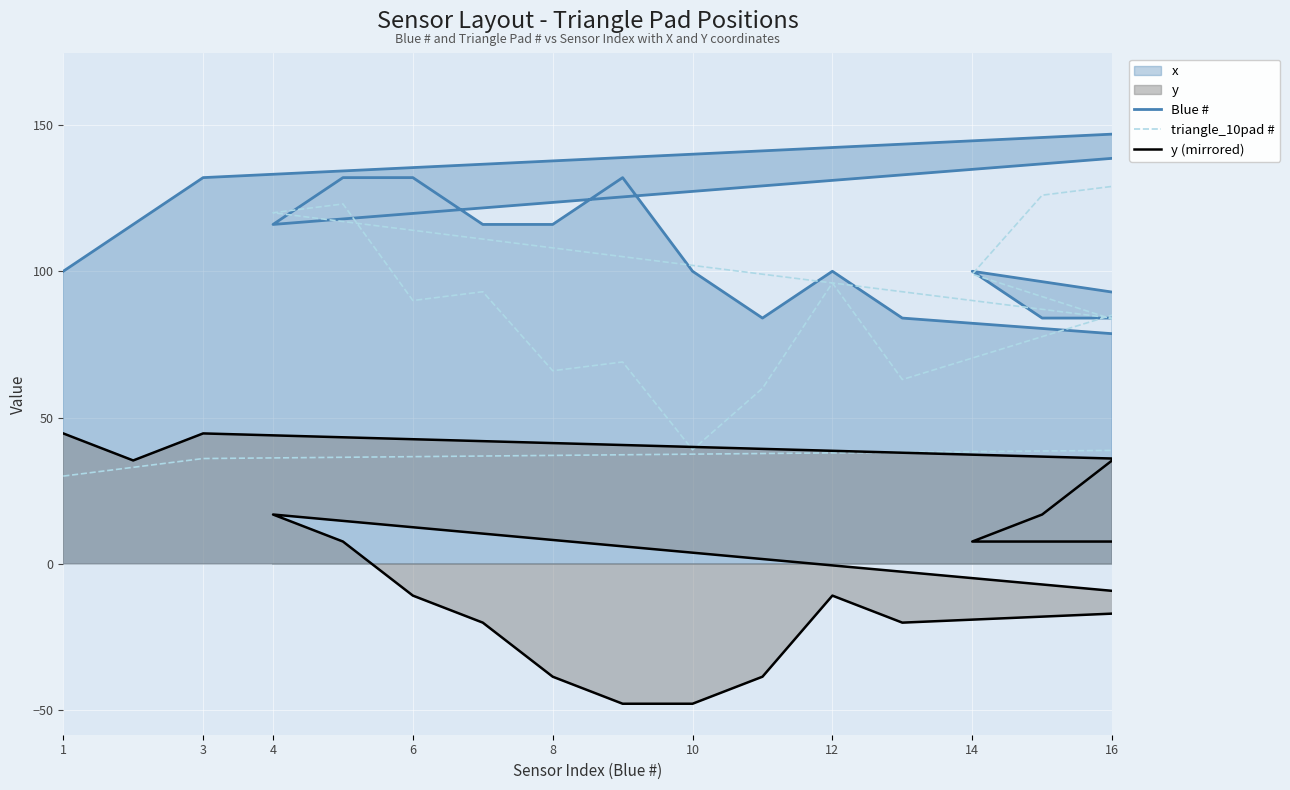

How many Blue # values are between 84 and 132?

16